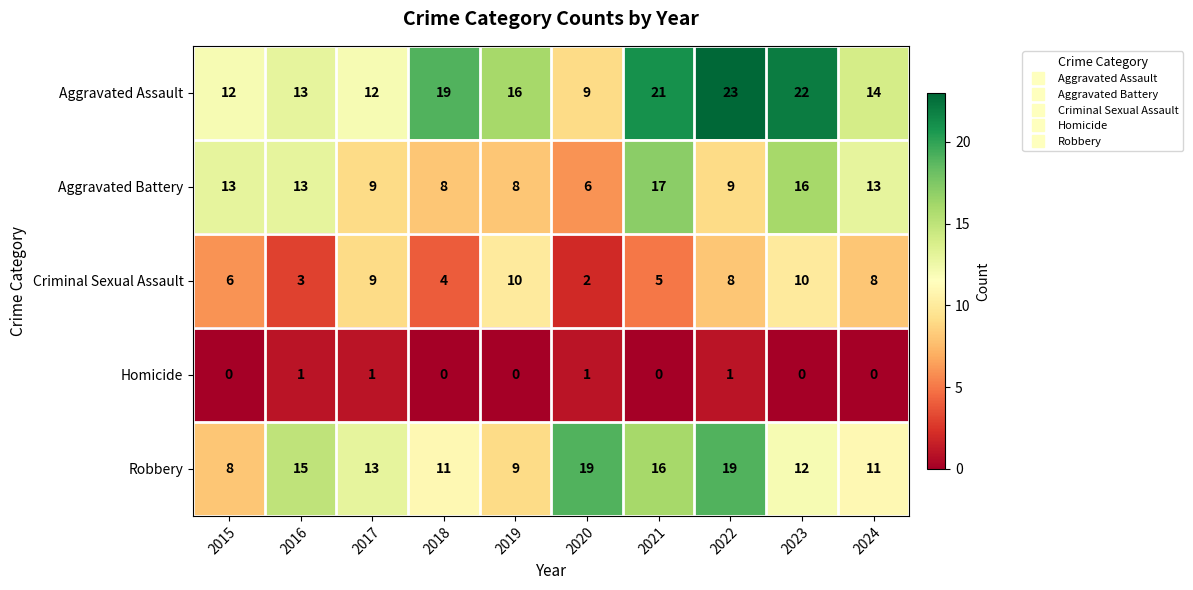

The Criminal Sexual Assault series shows 4 at 2018. True or false?

True